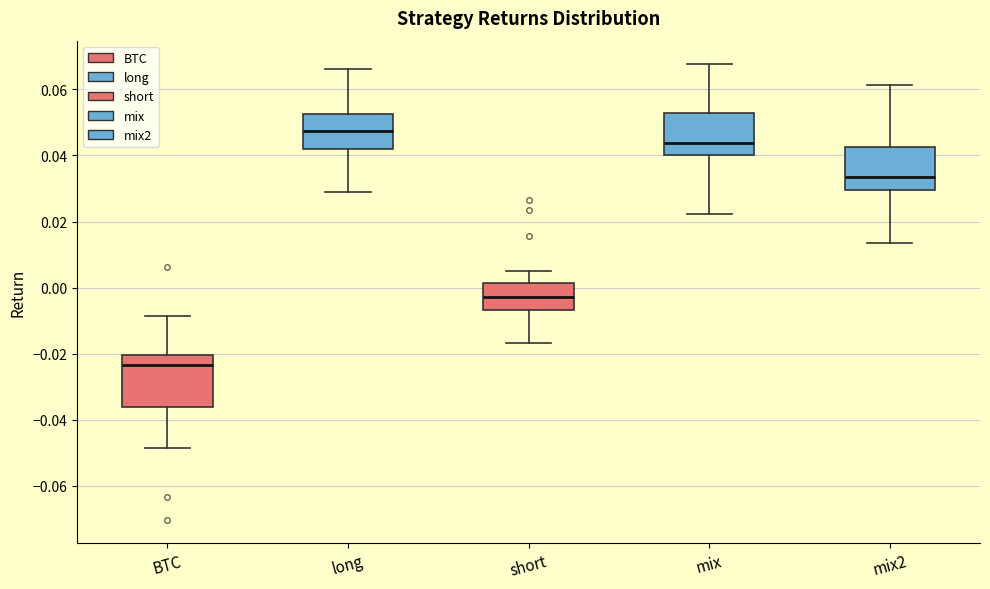

Reading left to right, transcribe this box plot: for each box, give where its median line is, the range the box spans, and where its two whiskers end, as read against the y-axis. The values are not printed on the chart, so give them approximately, as read against the axis.

BTC: median -0.024, box -0.036 to -0.020, whiskers -0.048 to -0.008
long: median 0.048, box 0.042 to 0.052, whiskers 0.028 to 0.066
short: median -0.002, box -0.006 to 0.002, whiskers -0.016 to 0.004
mix: median 0.044, box 0.040 to 0.052, whiskers 0.022 to 0.068
mix2: median 0.034, box 0.030 to 0.042, whiskers 0.014 to 0.062